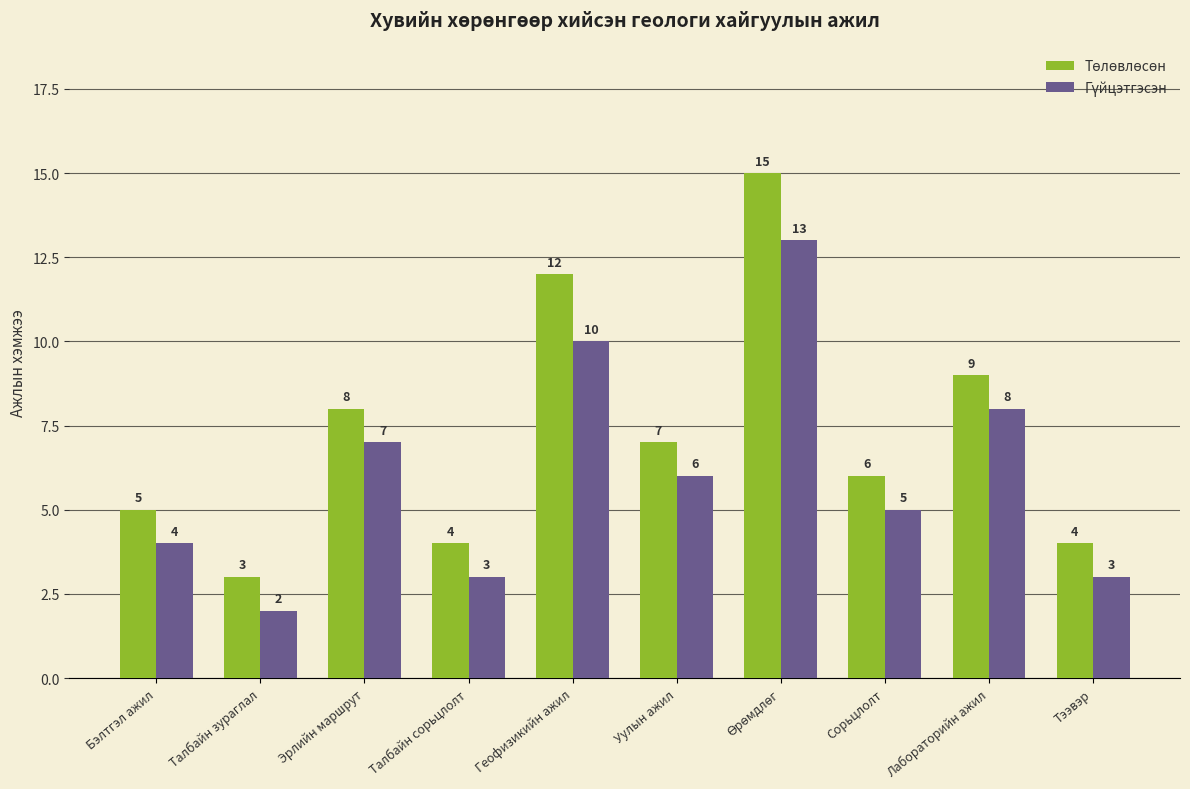

What is the maximum value shown in the chart?

15